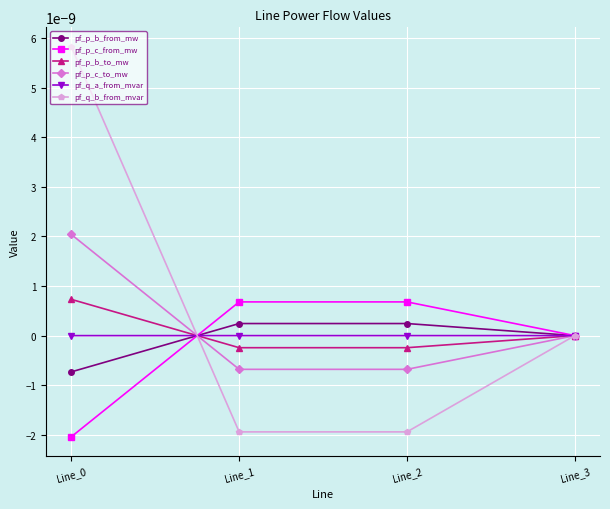

Between Line_0 and Line_1, which series saw the biggest shift?

pf_q_b_from_mvar